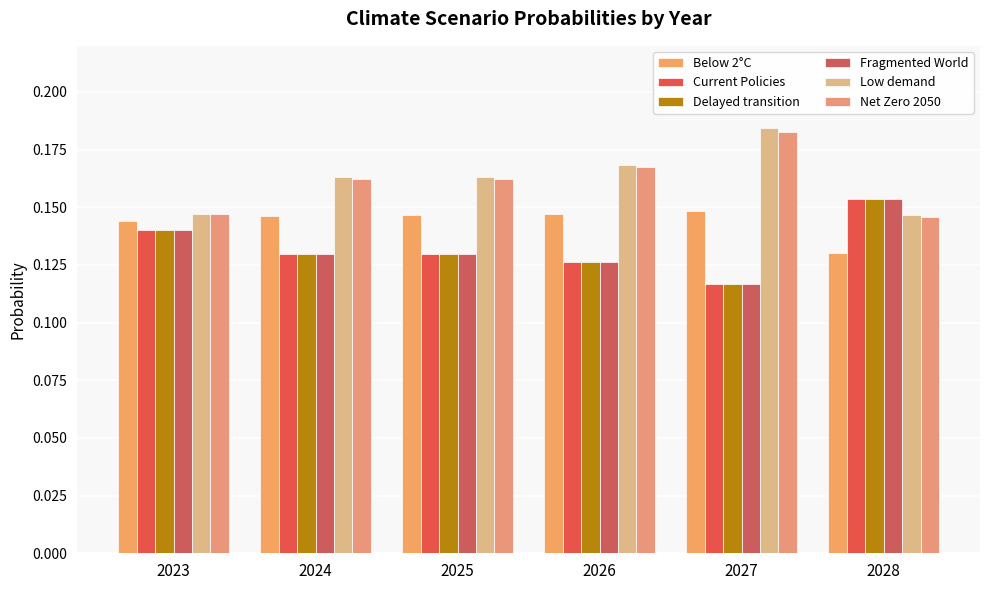

What is the highest value of the Below 2°C series?

0.1